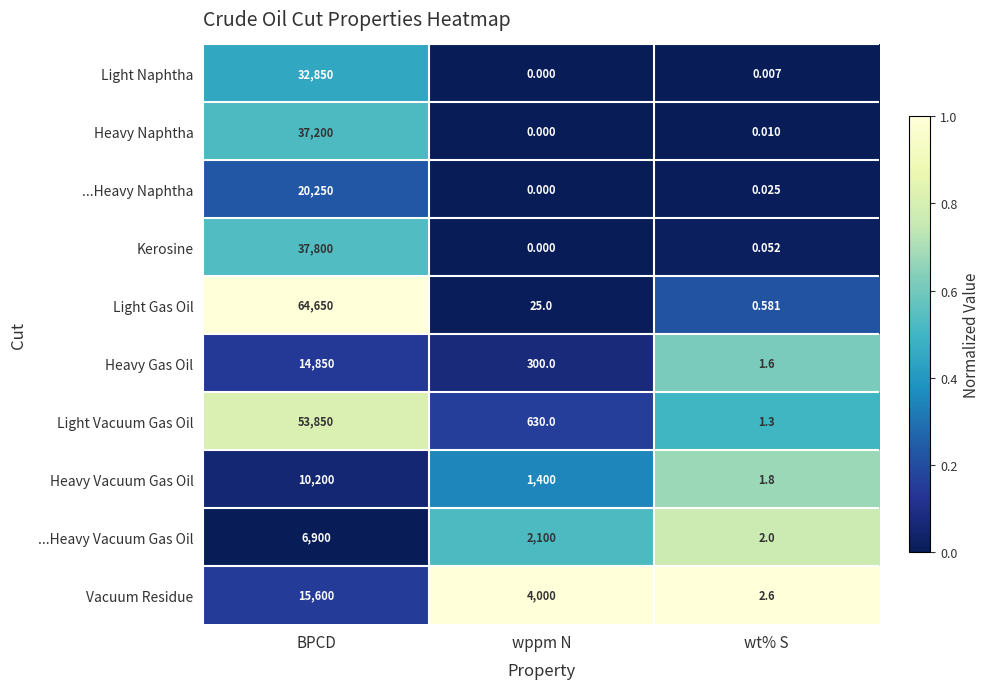

Rank the series by their maximum value, from lowest to highest.

...Heavy Vacuum Gas Oil, Heavy Vacuum Gas Oil, Heavy Gas Oil, Vacuum Residue, ...Heavy Naphtha, Light Naphtha, Heavy Naphtha, Kerosine, Light Vacuum Gas Oil, Light Gas Oil